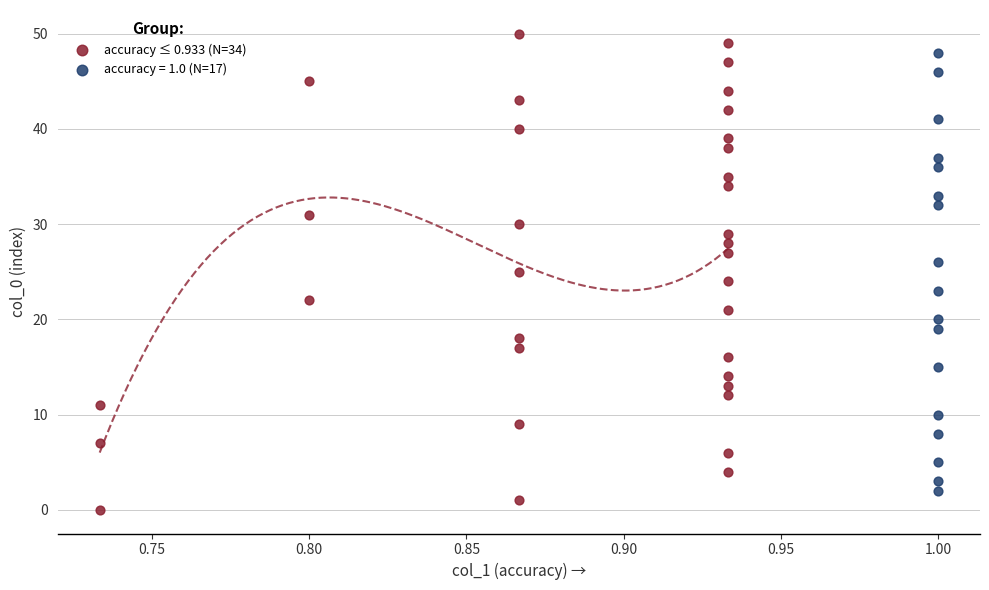

Which series has the largest Y range (max minus min)?

accuracy ≤ 0.933 (N=34)